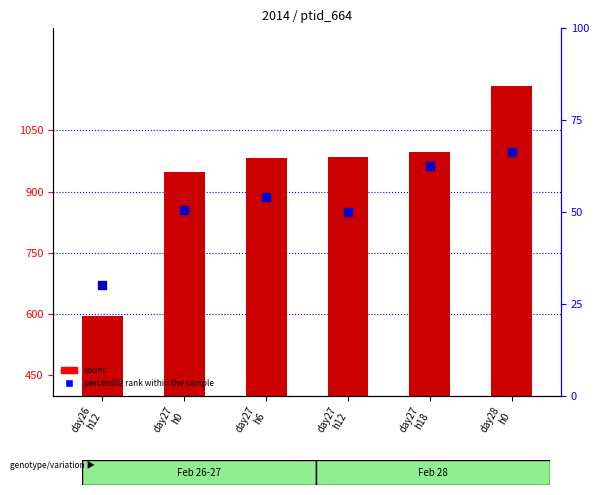

What is the total value across all series at day26
h12?

626.2